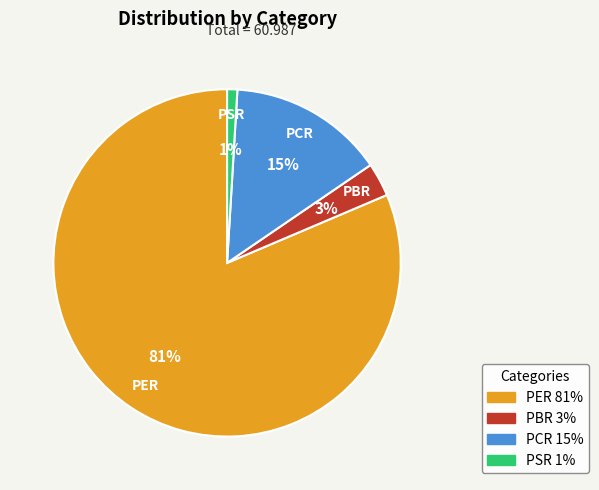

How many segments does this pie chart have?

4